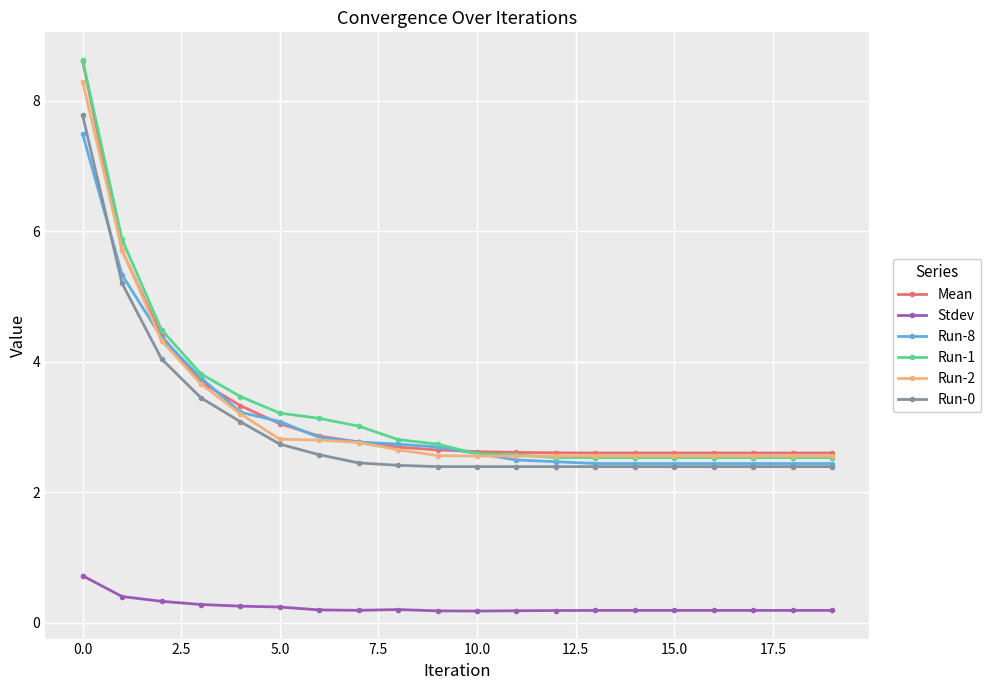

How many categories are shown in the chart?

20